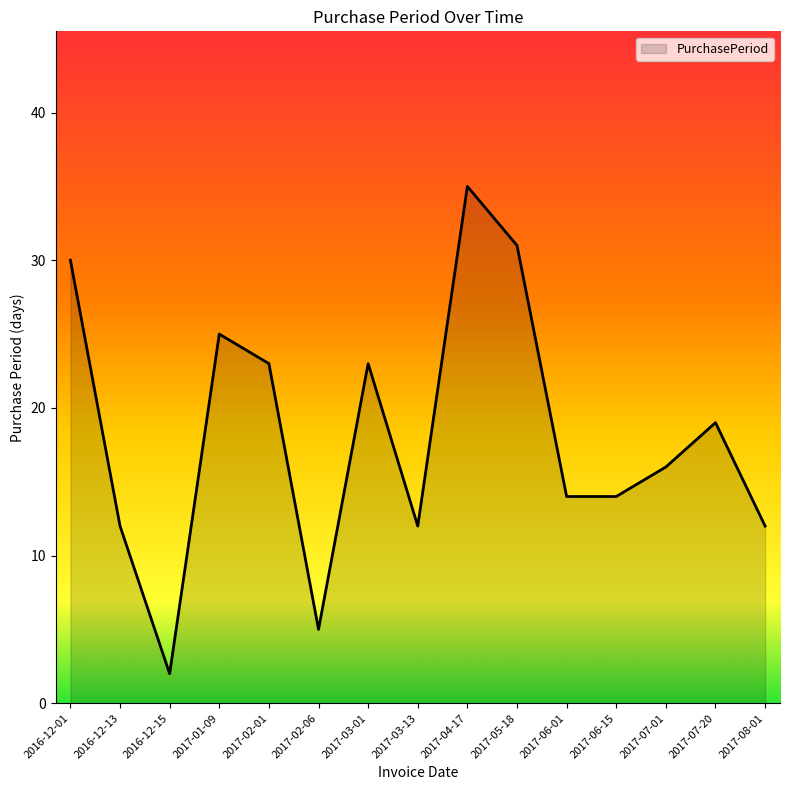

Approximately how many times larger is the value at 2017-02-06 compared to 2017-02-01?

0.2